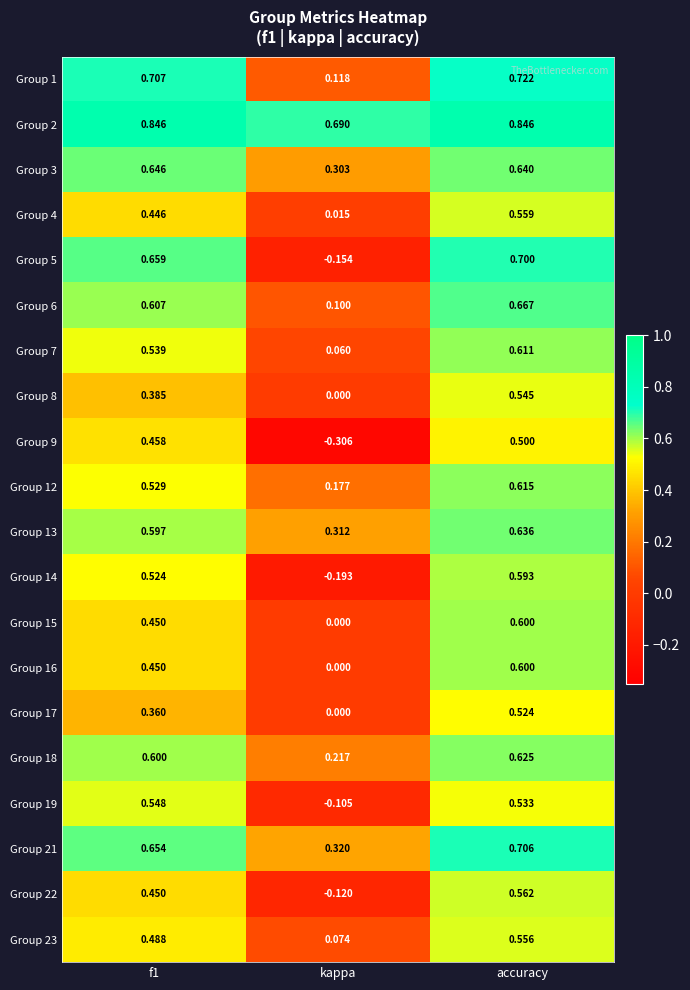

Which label corresponds to the smallest value in the chart?

kappa